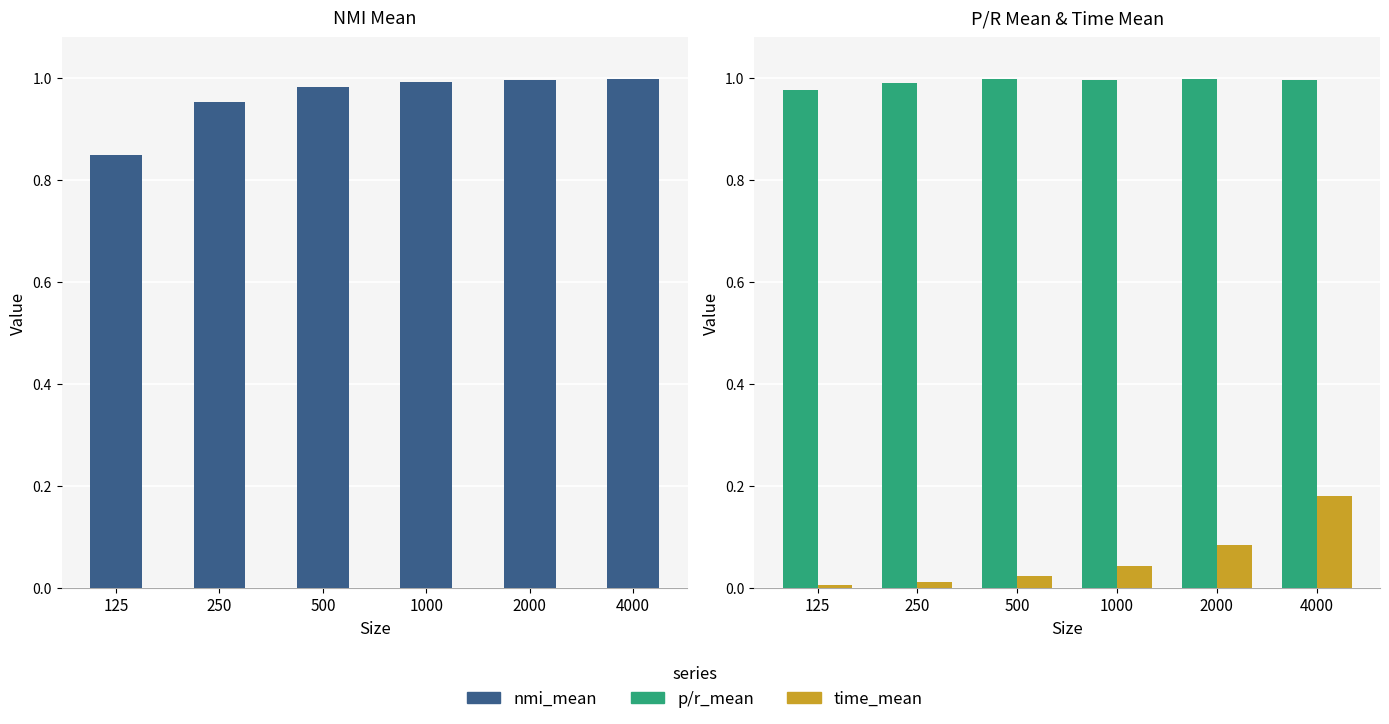

Is it true that time_mean equals 0.0 at 500?

False